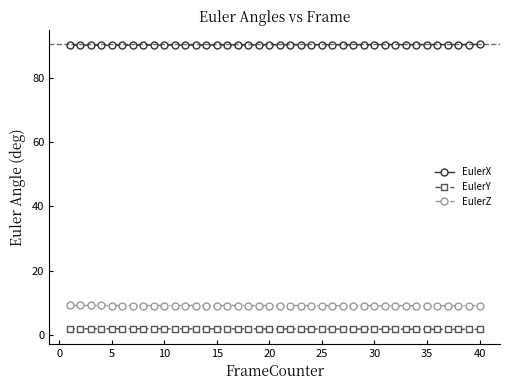

Which series has the largest total across all categories?

EulerX